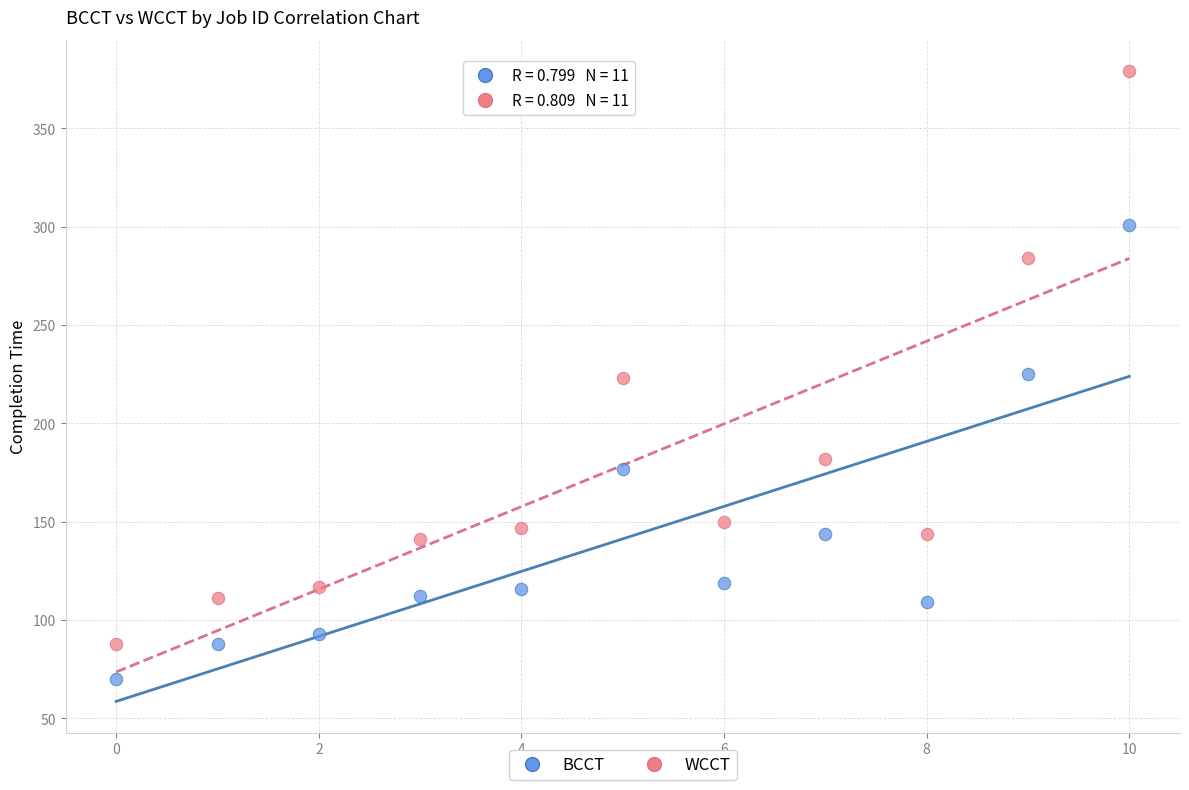

What are all the series names shown in the legend?

BCCT, WCCT